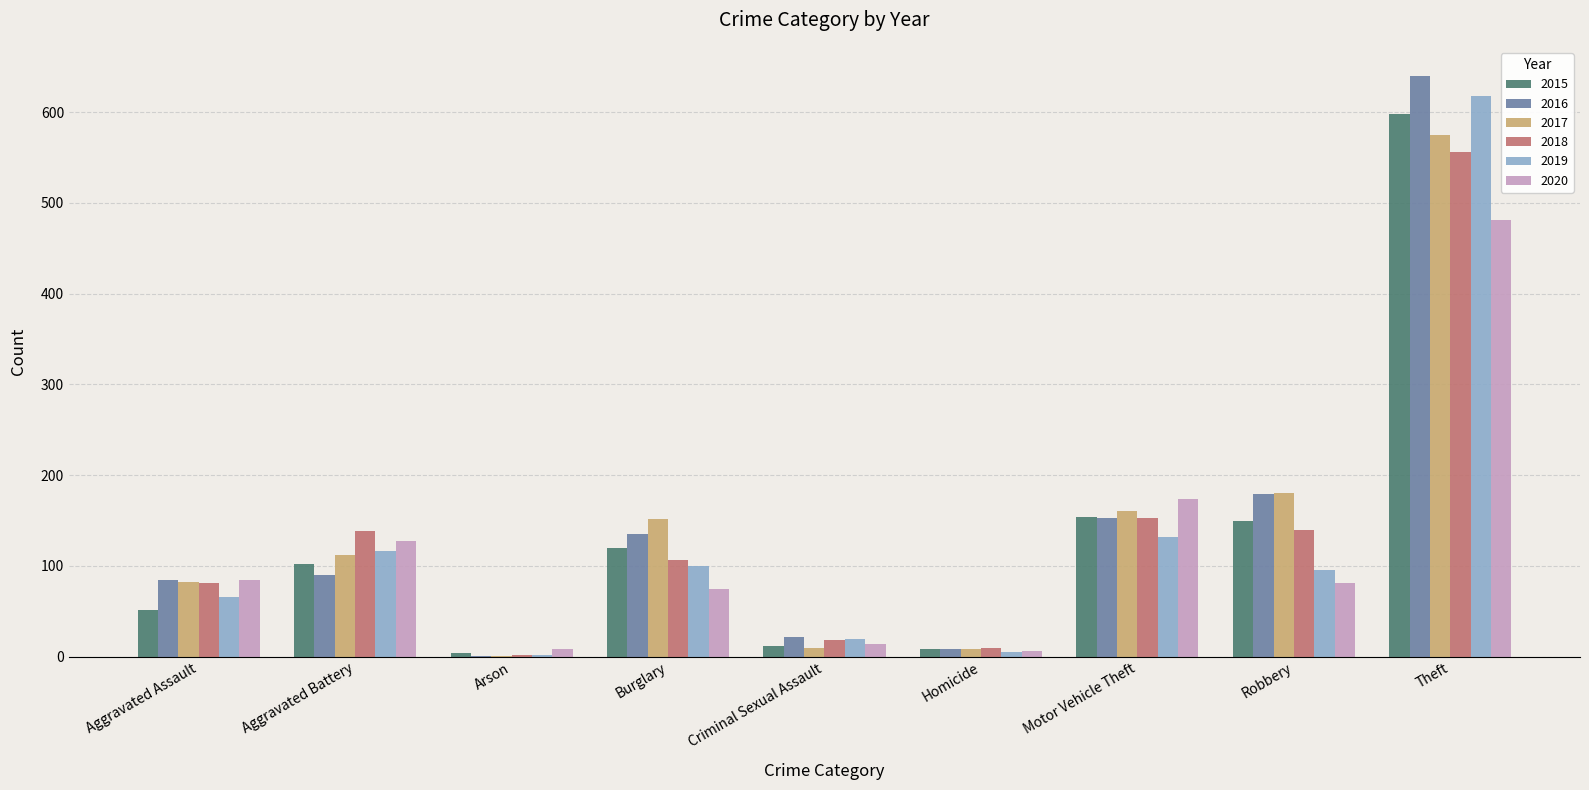

The value of 2017 at Motor Vehicle Theft is 161. True or false?

True